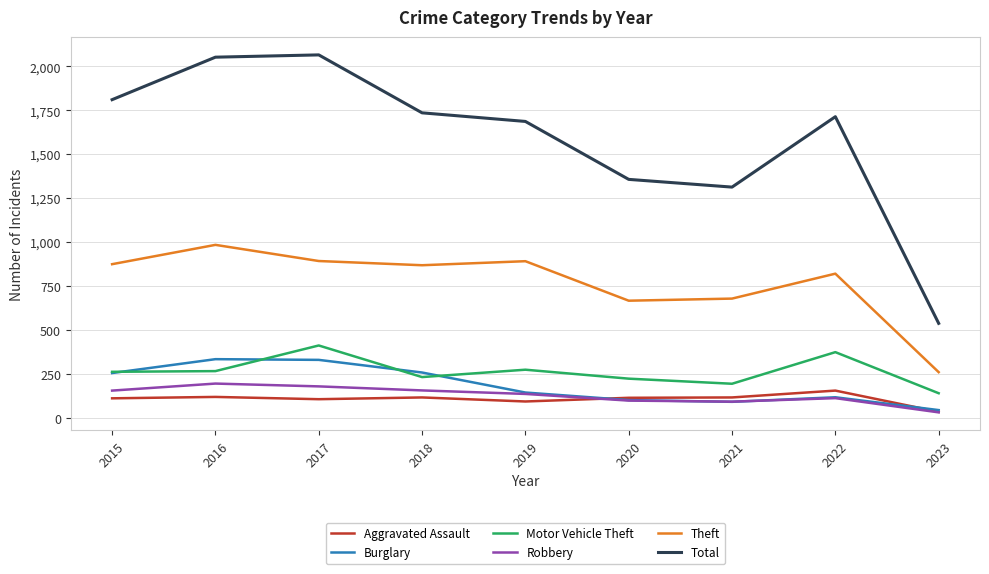

What is the average value of the Robbery series?

127